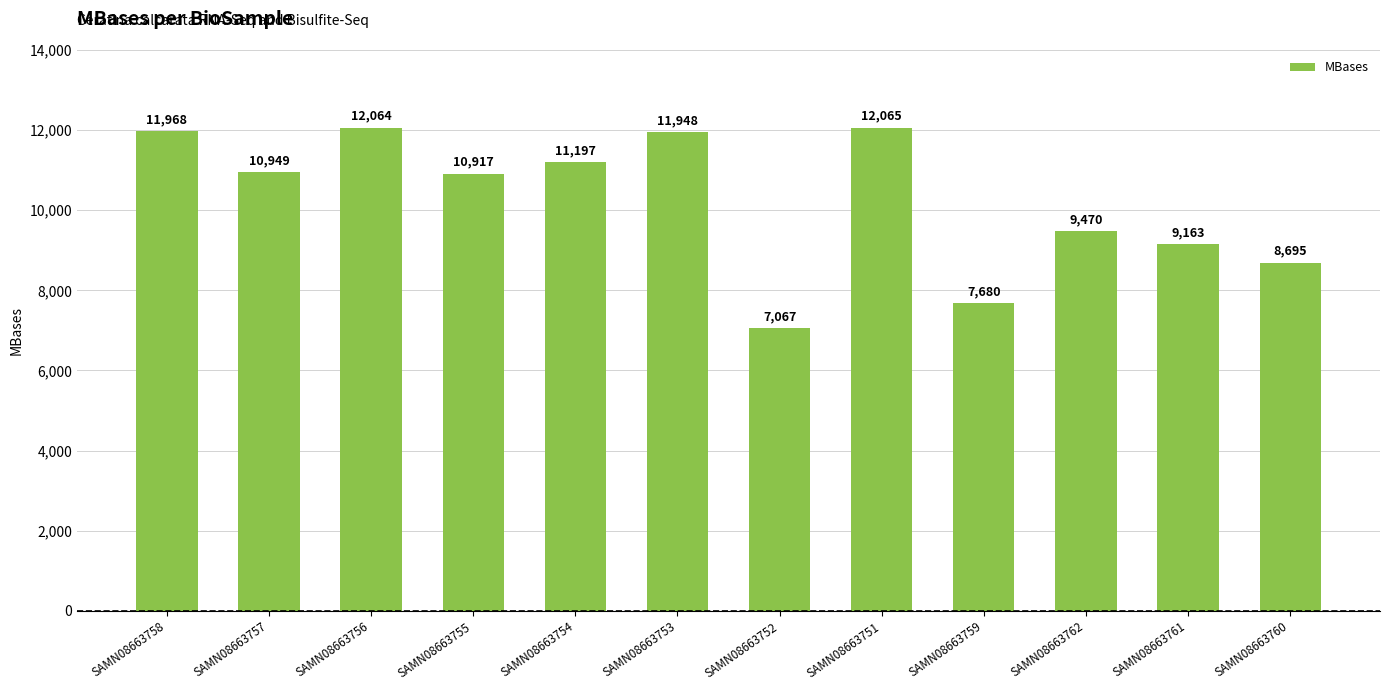

Which label corresponds to the largest value in the chart?

SAMN08663751